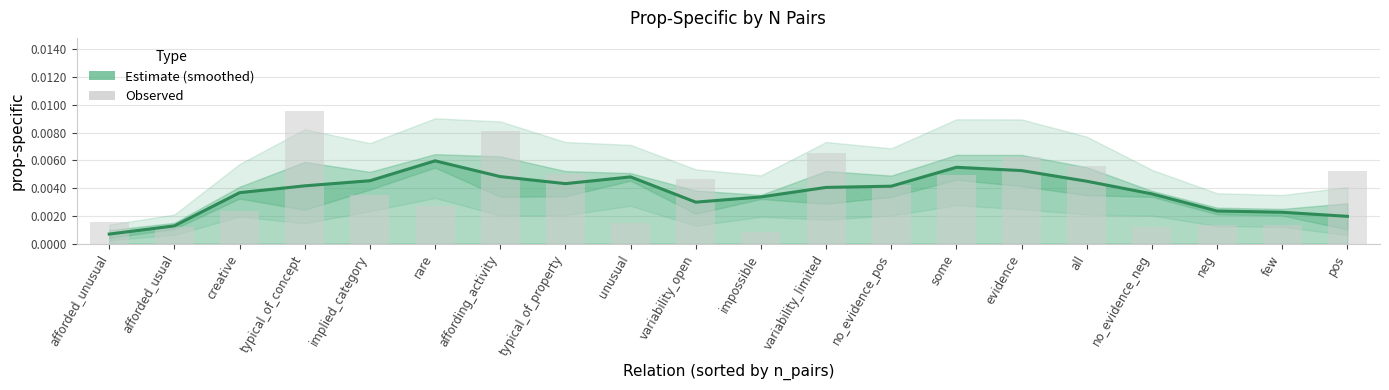

List the labels in order of value, smallest first.

impossible, no_evidence_neg, afforded_usual, neg, few, unusual, afforded_unusual, creative, rare, implied_category, no_evidence_pos, variability_open, some, typical_of_property, pos, all, evidence, variability_limited, affording_activity, typical_of_concept